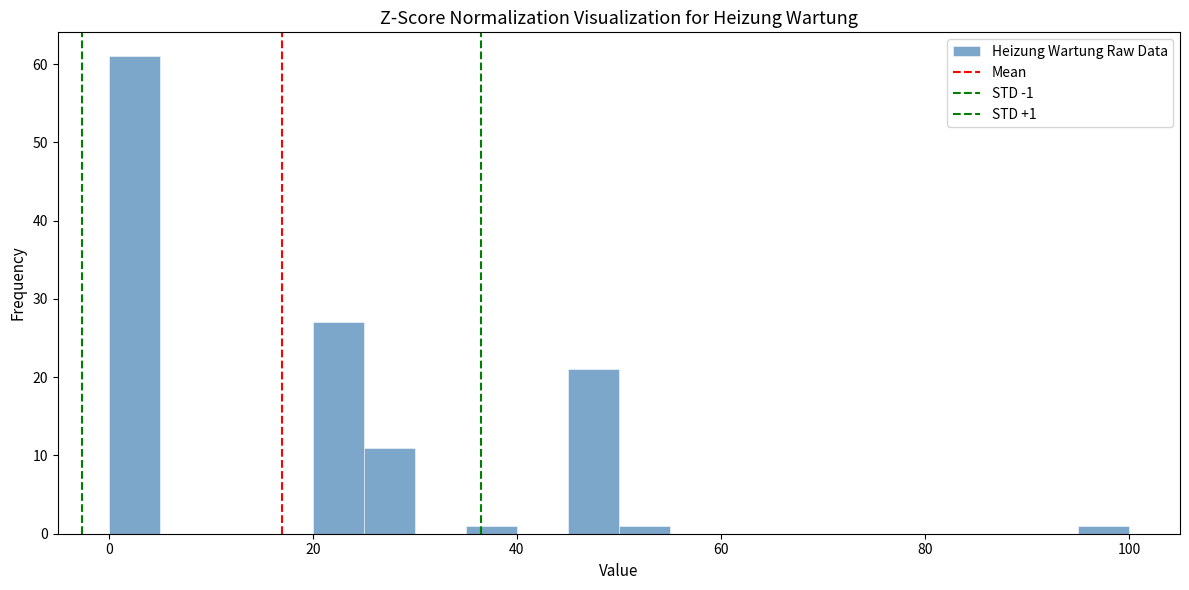

Read against the x-axis, roughly where is the centre of the tallest bar?

2